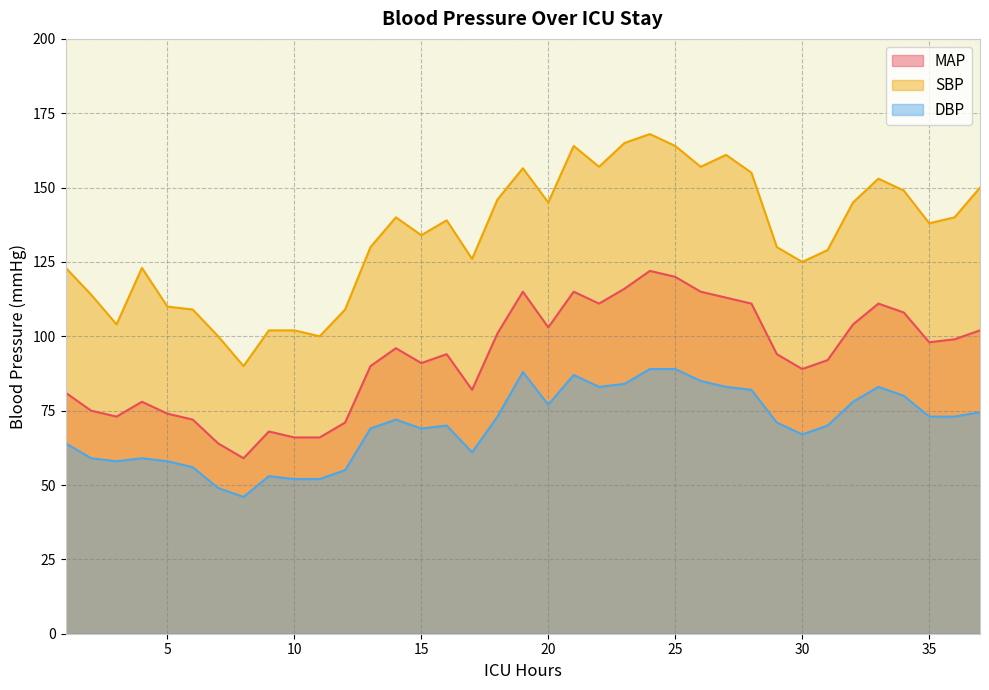

What are all the series names shown in the legend?

MAP, SBP, DBP